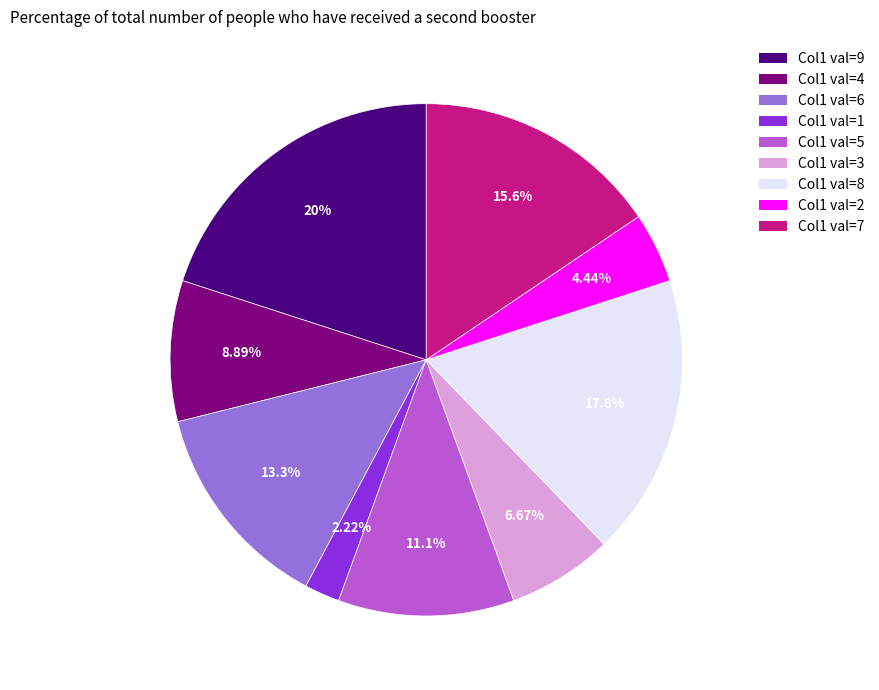

Is there any slice that represents more than half of the pie?

No